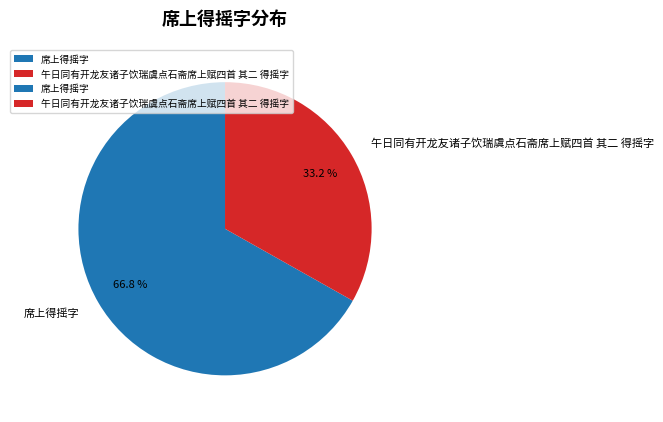

To the nearest percent, what is the combined percentage of 席上得摇字 and 午日同有开龙友诸子饮瑞虞点石斋席上赋四首 其二 得摇字?

100%